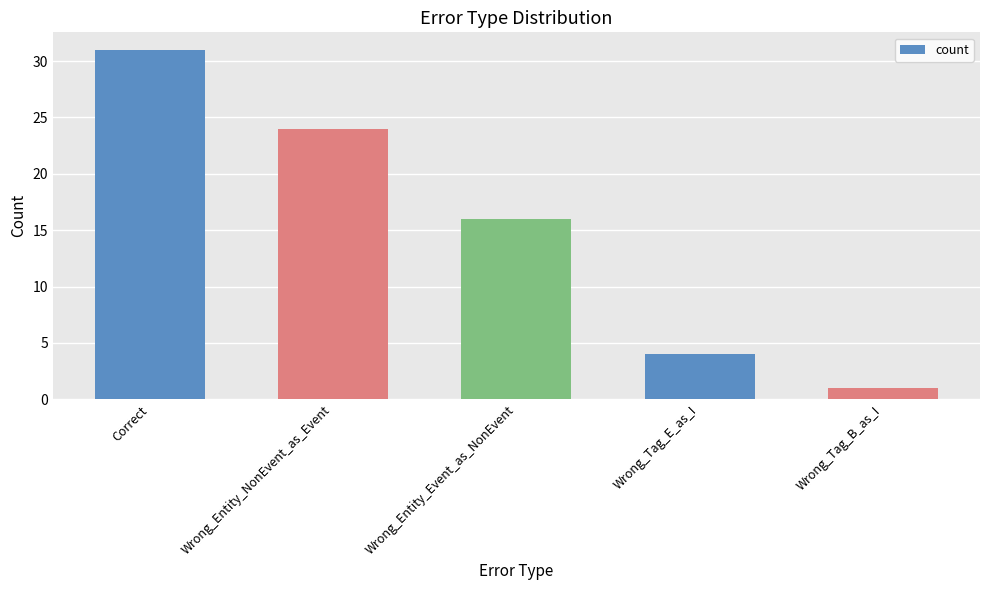

List the labels in order of value, largest first.

Correct, Wrong_Entity_NonEvent_as_Event, Wrong_Entity_Event_as_NonEvent, Wrong_Tag_E_as_I, Wrong_Tag_B_as_I